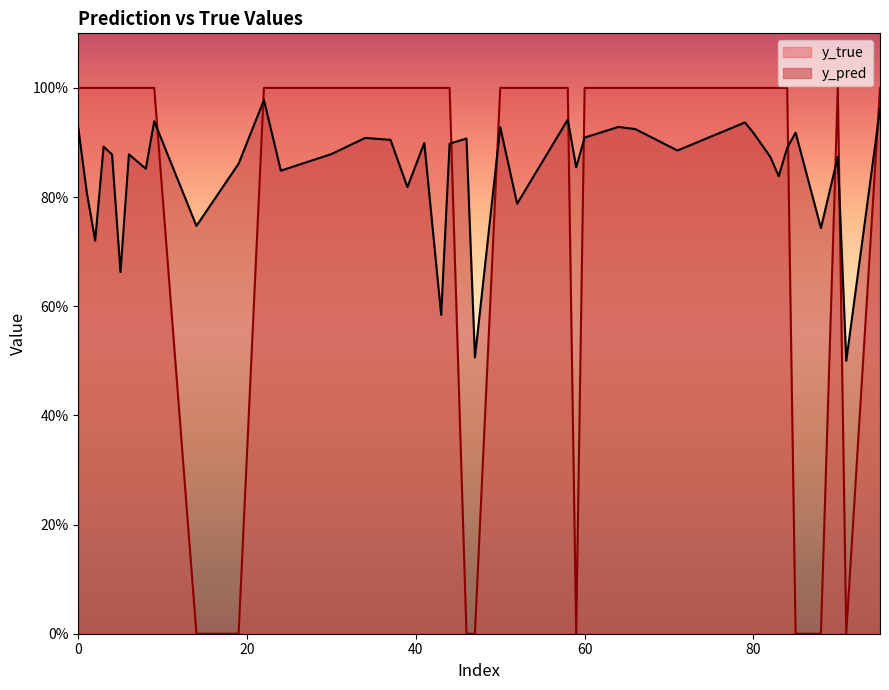

Which series has the largest range (max minus min)?

y_true